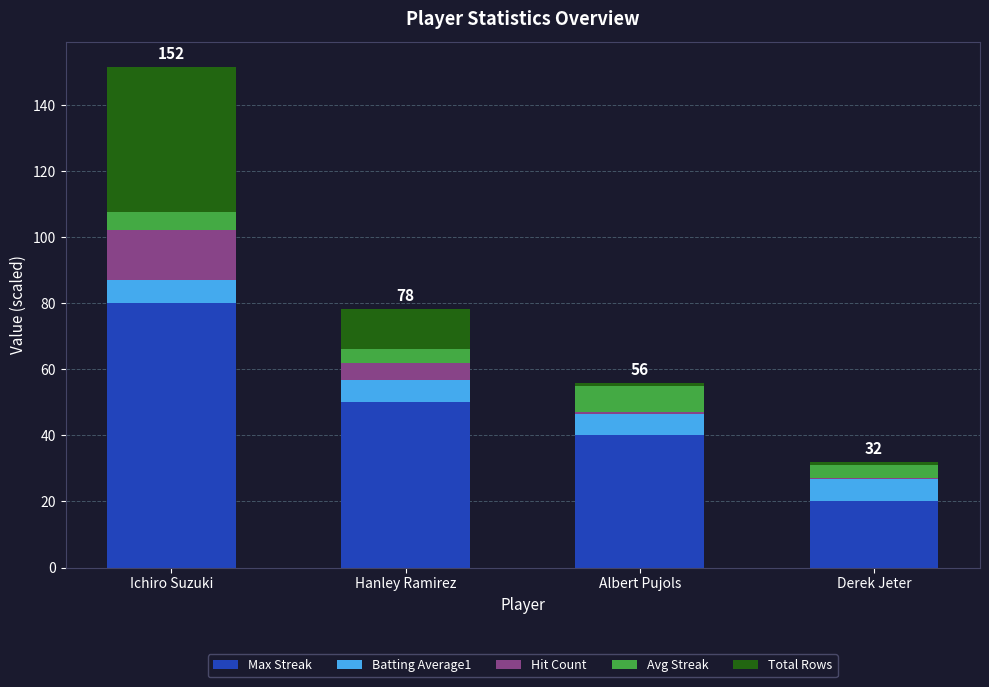

At which category is the sum across all series the highest?

Ichiro Suzuki